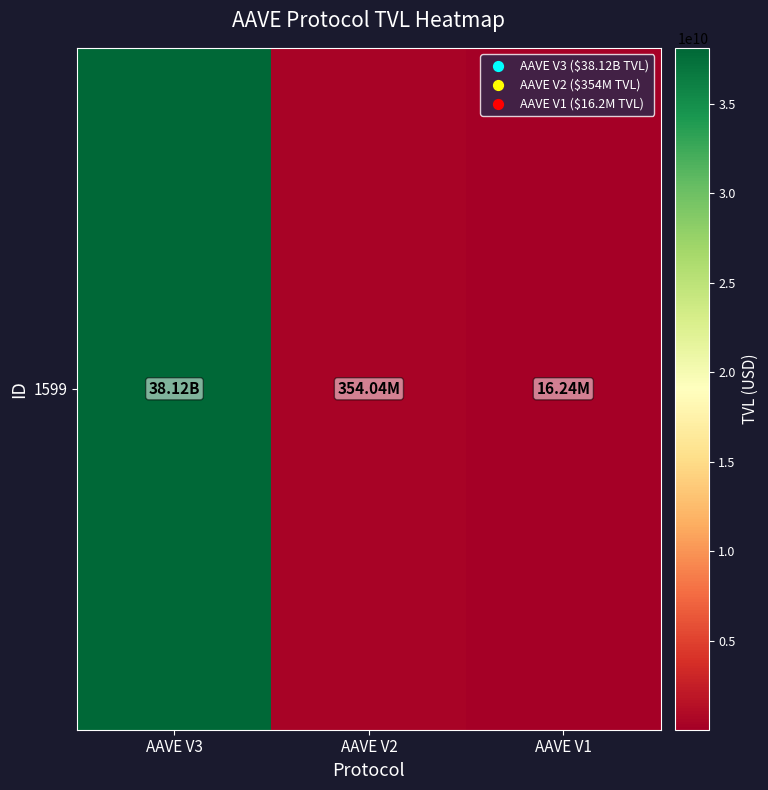

What is the sum of all values?

38488811060.5